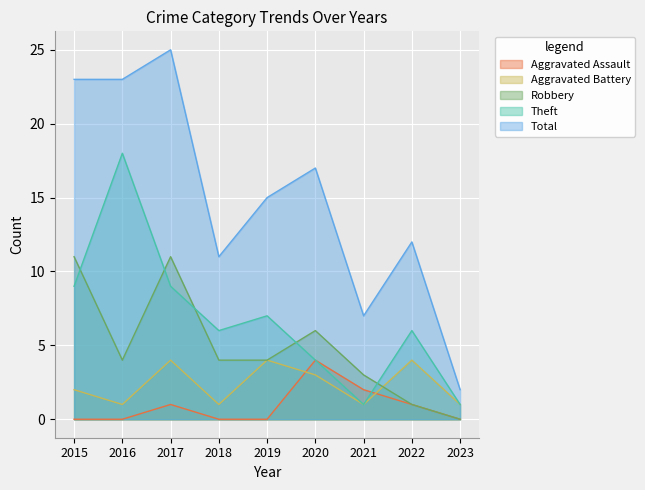

True or false: Aggravated Assault has more than 2 interior local peaks.

False